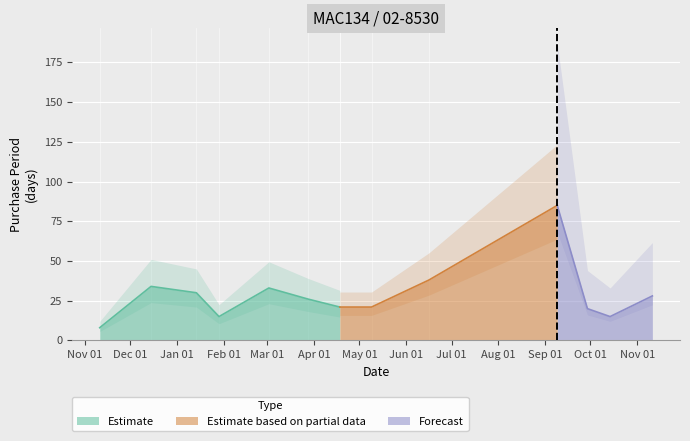

At which label does the data first exceed 26?

2015-12-15